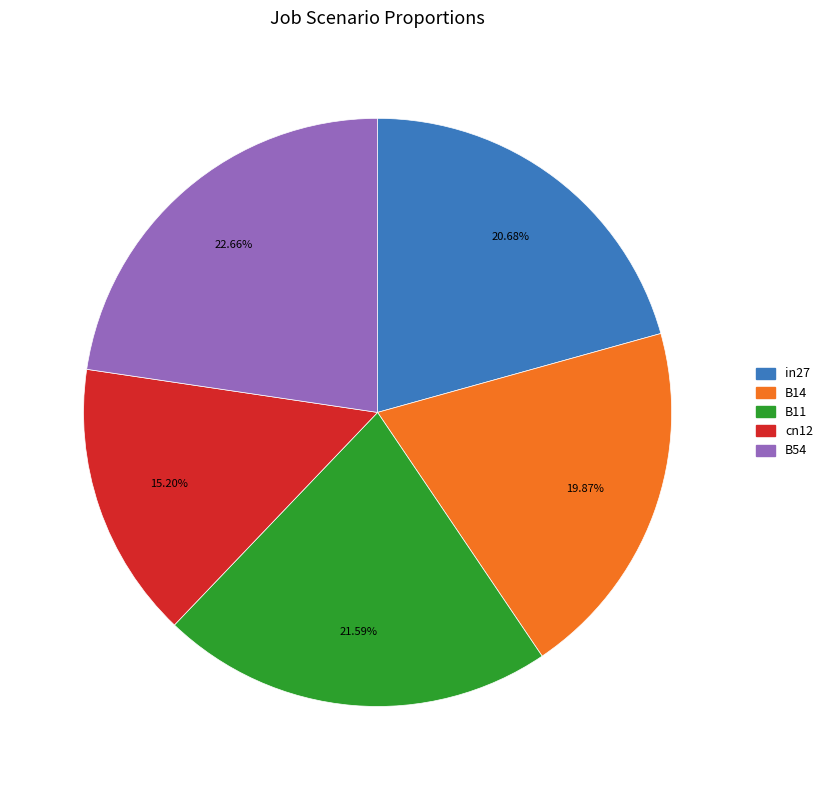

The B14 slice represents 20% of the pie. True or false?

True